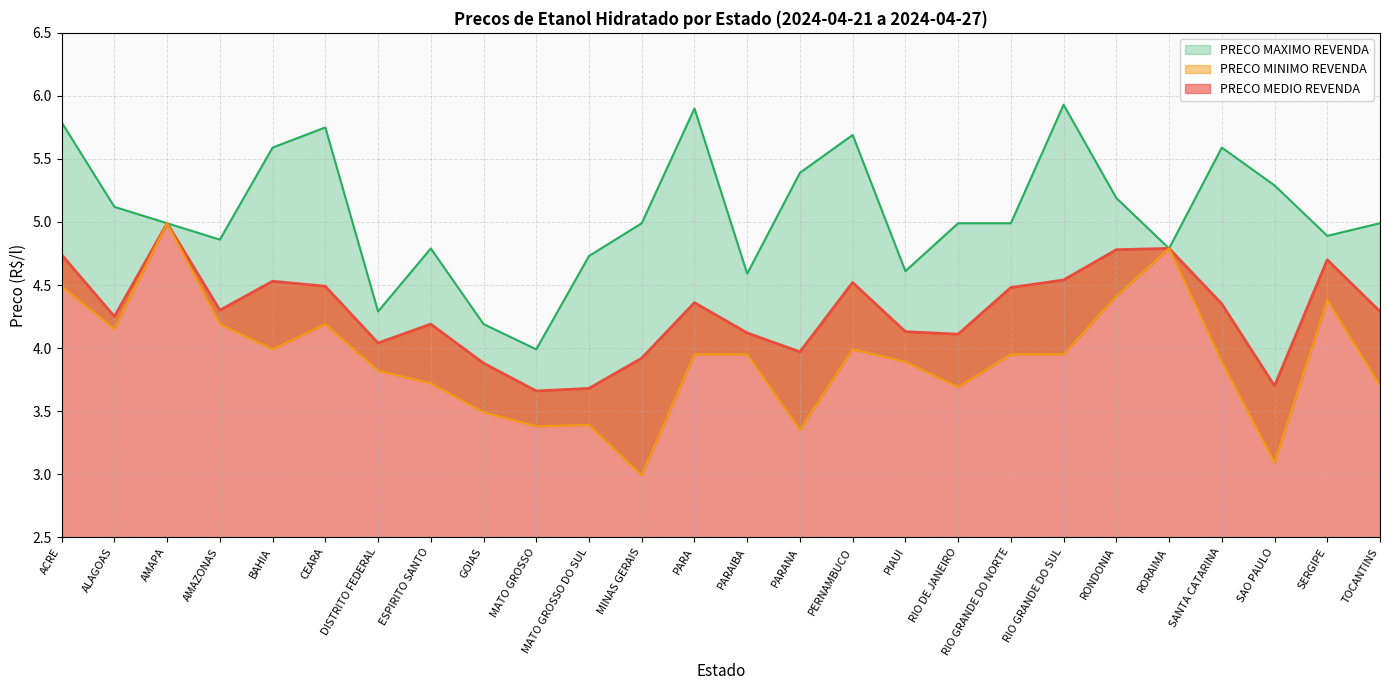

Is the value of PRECO MINIMO REVENDA at RONDONIA greater than the value of PRECO MAXIMO REVENDA at GOIAS?

Yes